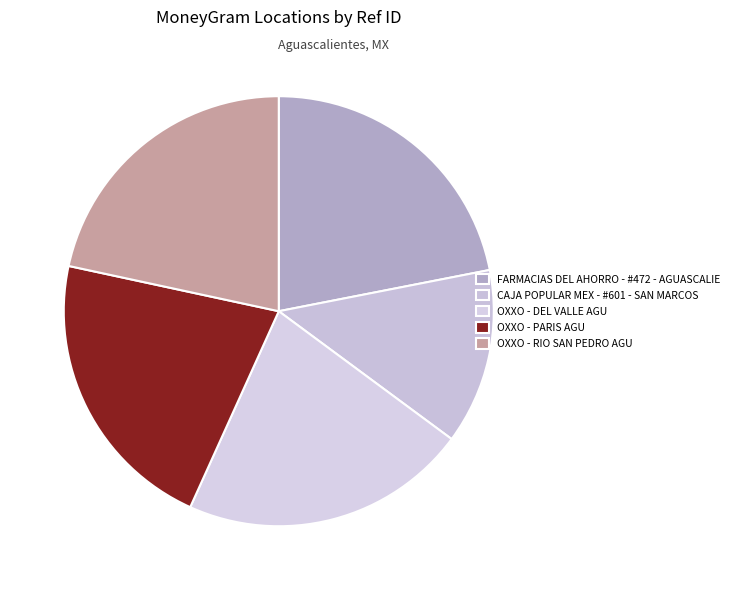

Is it true that FARMACIAS DEL AHORRO - #472 - AGUASCALIE is 22% of the pie?

True